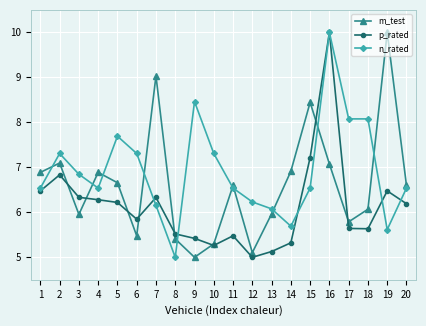

The p_rated series shows 1.8 at 17. True or false?

False